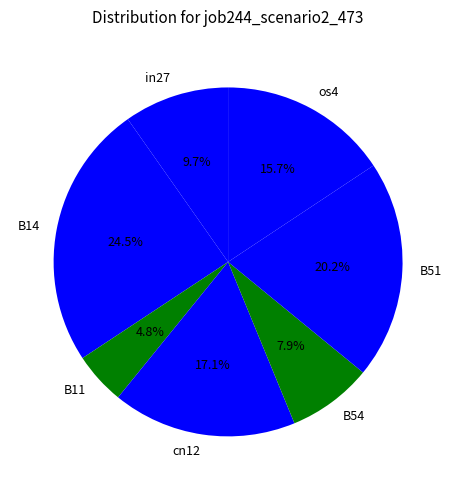

Which slice is the smallest?

B11